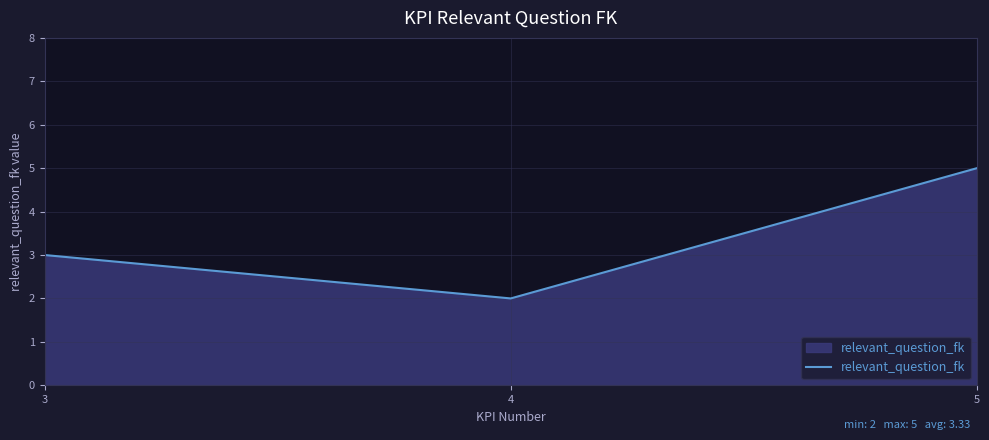

What is the difference between the maximum and minimum values?

3